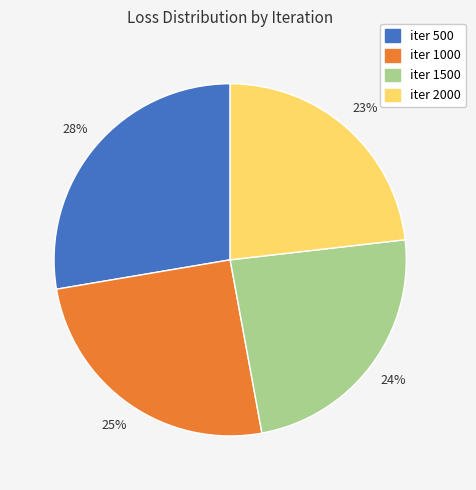

Does any single category account for the majority?

No